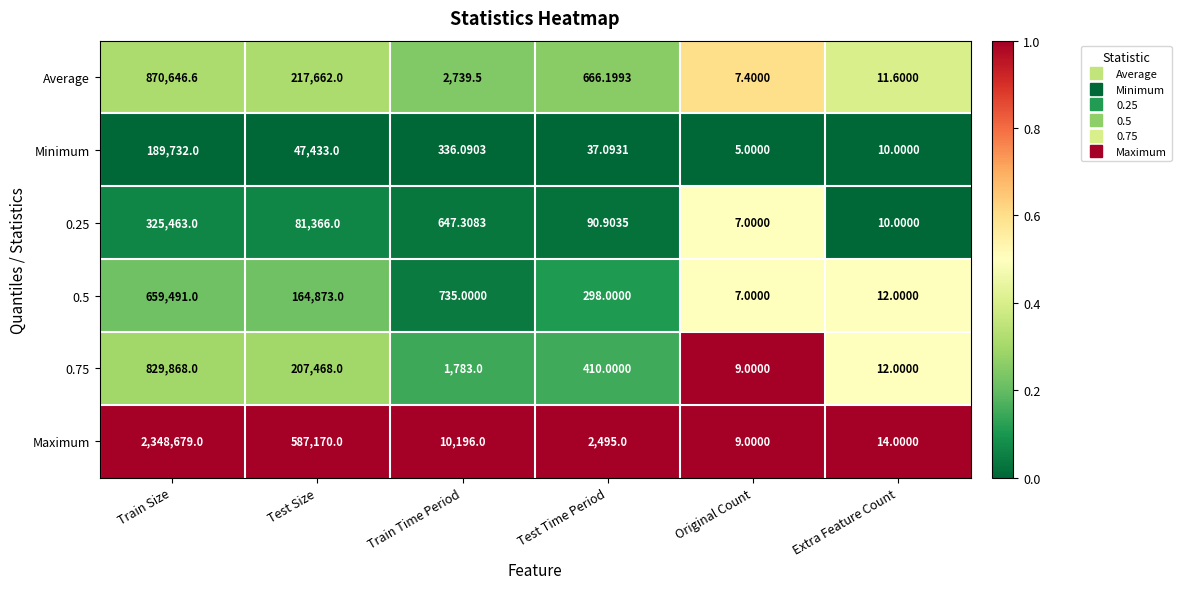

At which label does 0.75 first exceed 1783?

Train Size